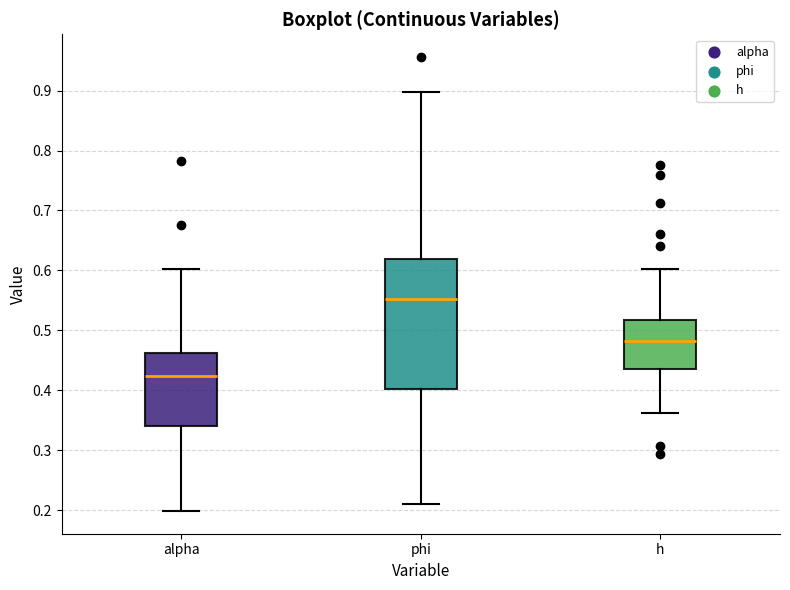

Which box's median line is the highest?

phi